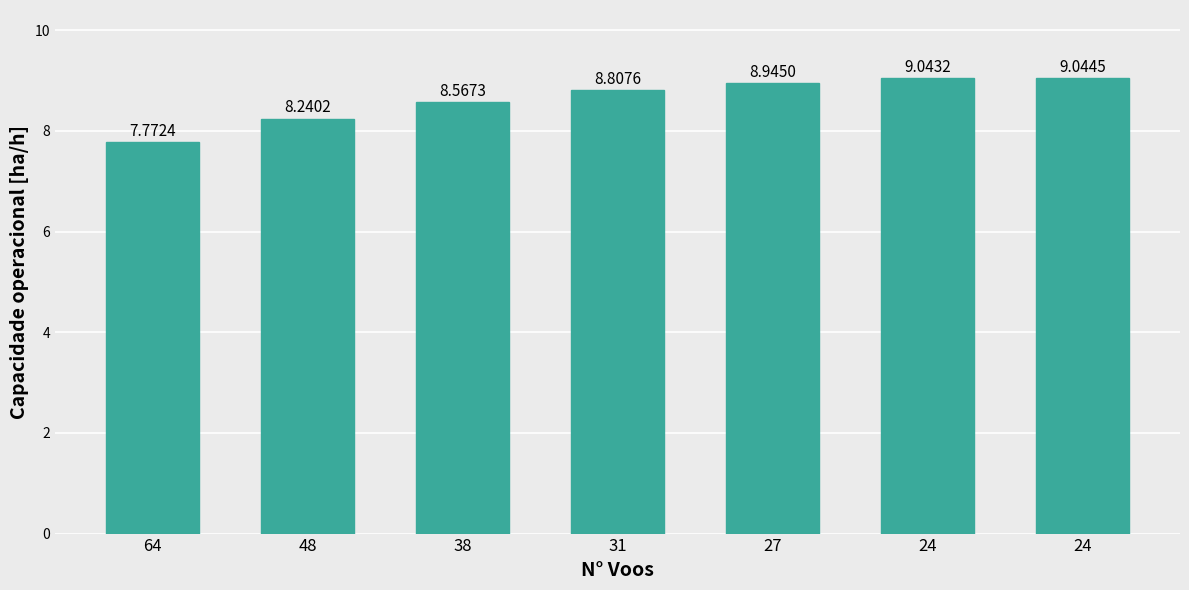

Reading left to right, extract all data points from this chart.

64=7.8	48=8.2	38=8.6	31=8.8	27=8.9	24=9.0	24=9.0